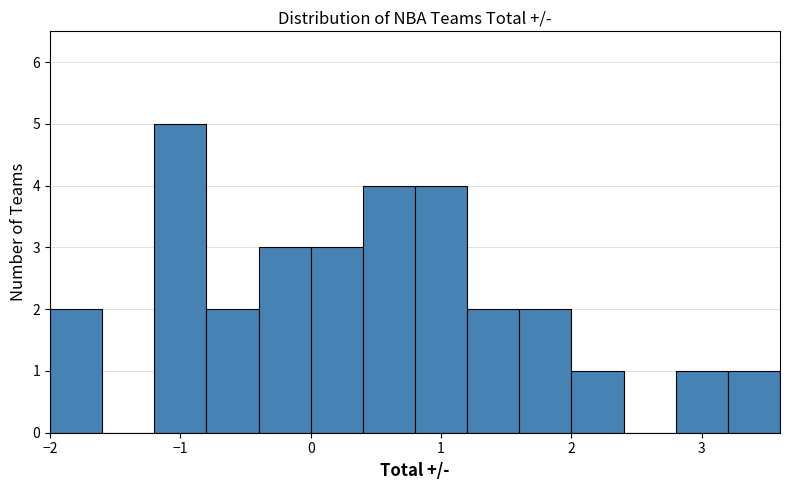

What is the height of the bar covering -0.8 to -0.4 on the x-axis? The values are not printed on the chart, so give them approximately, as read against the axis.

2